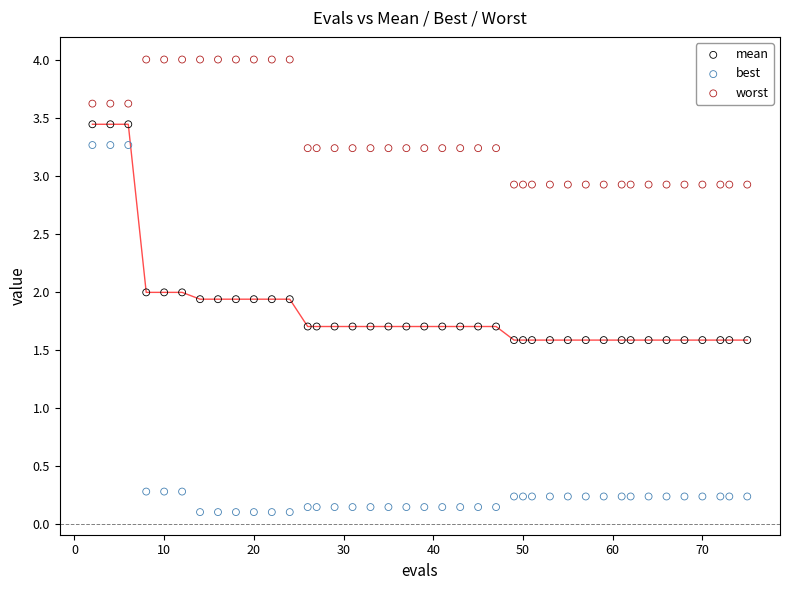

Which series has the widest spread of Y values?

best